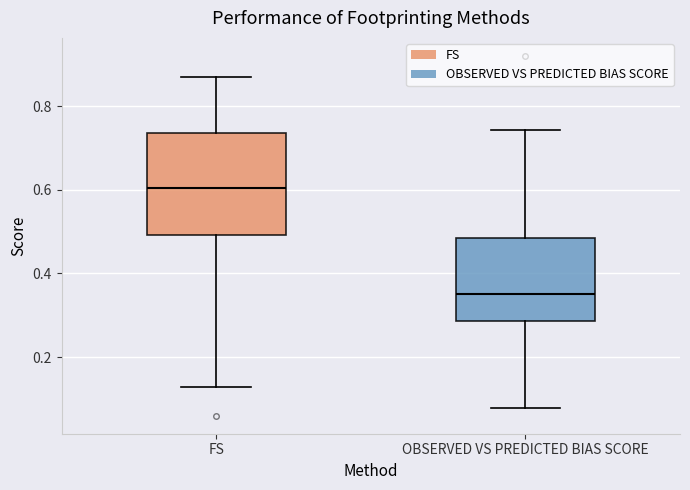

Comparing the boxes themselves (not the whiskers), which one is the tallest?

FS